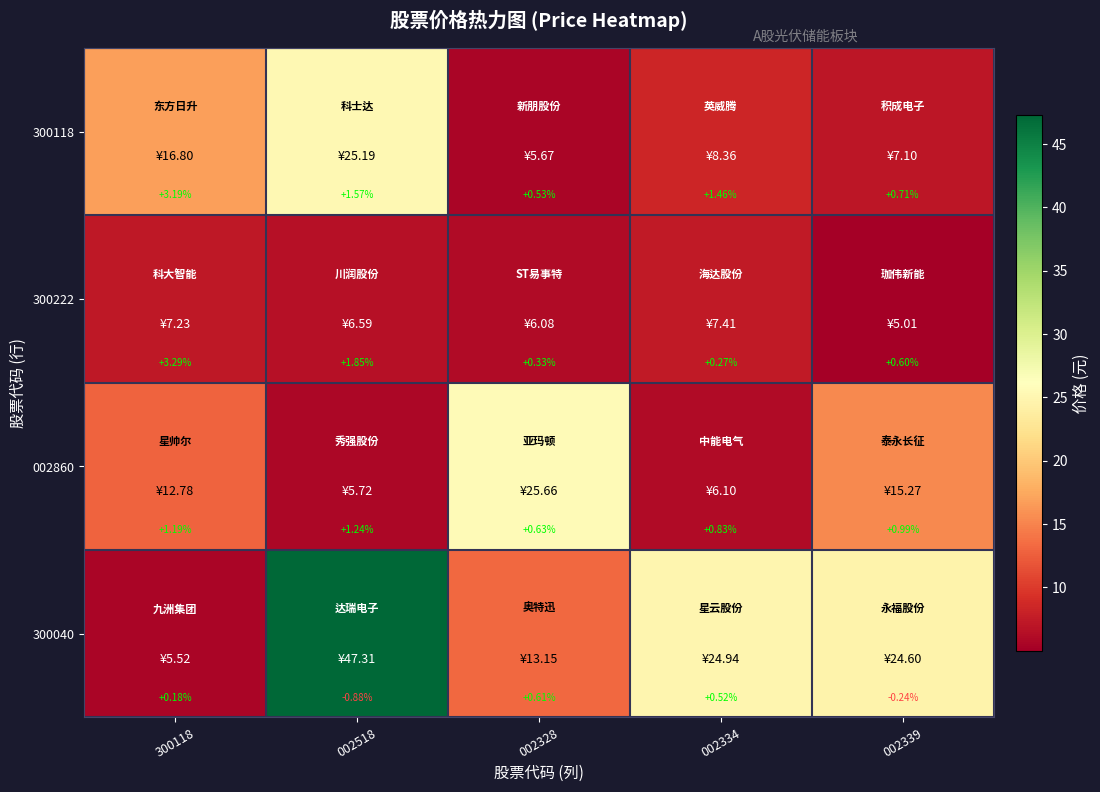

Between 002334 and 002339, which series saw the biggest shift?

300040